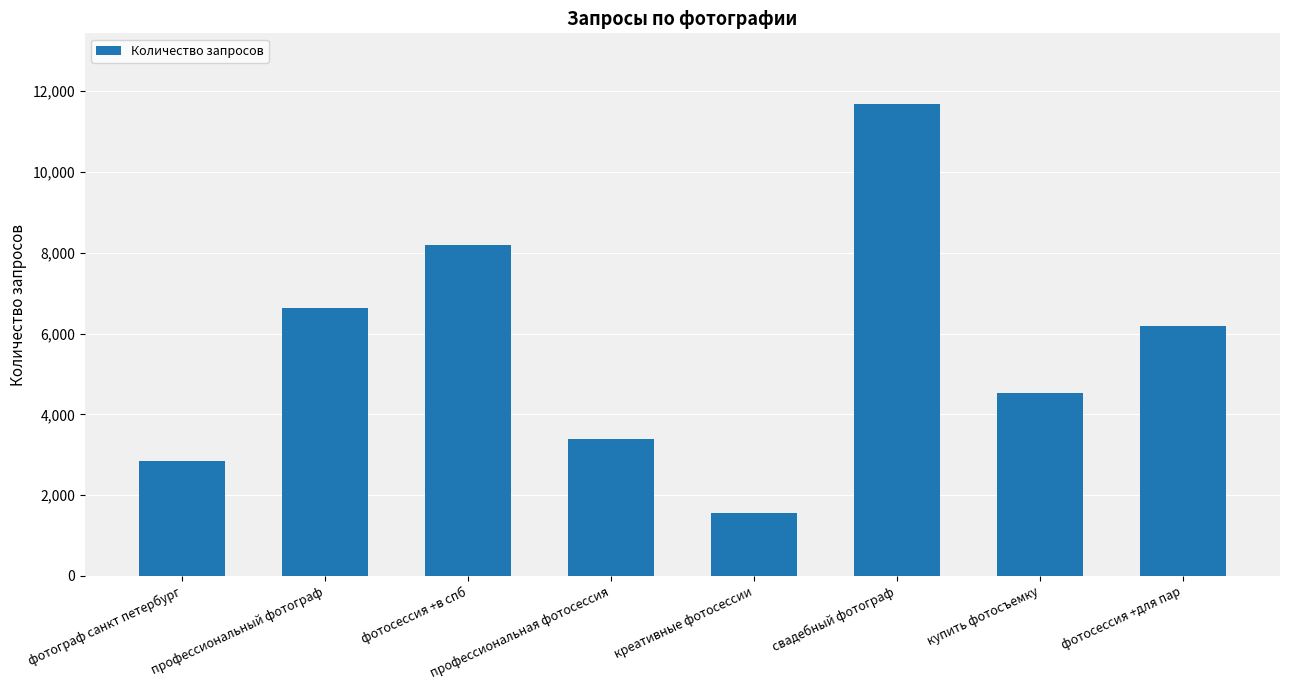

Approximately how many times larger is the value at фотосессия +в спб compared to купить фотосъемку?

1.8